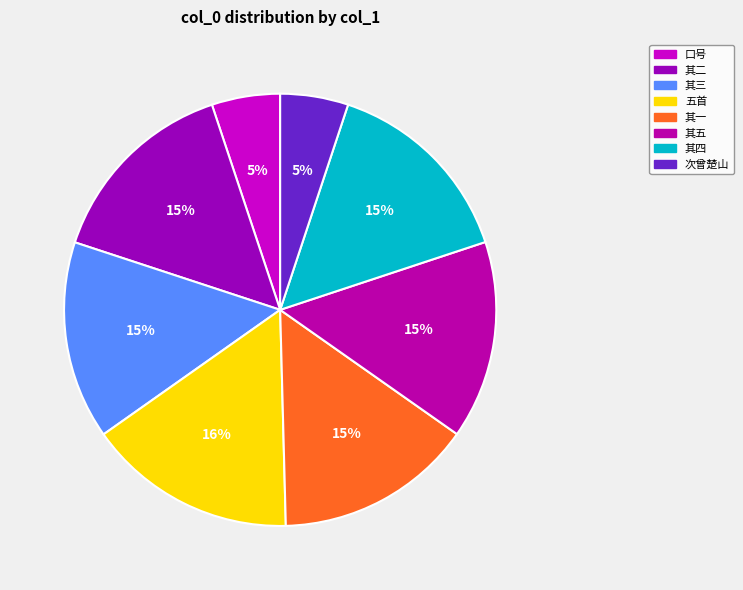

Count the number of slices in the pie.

8